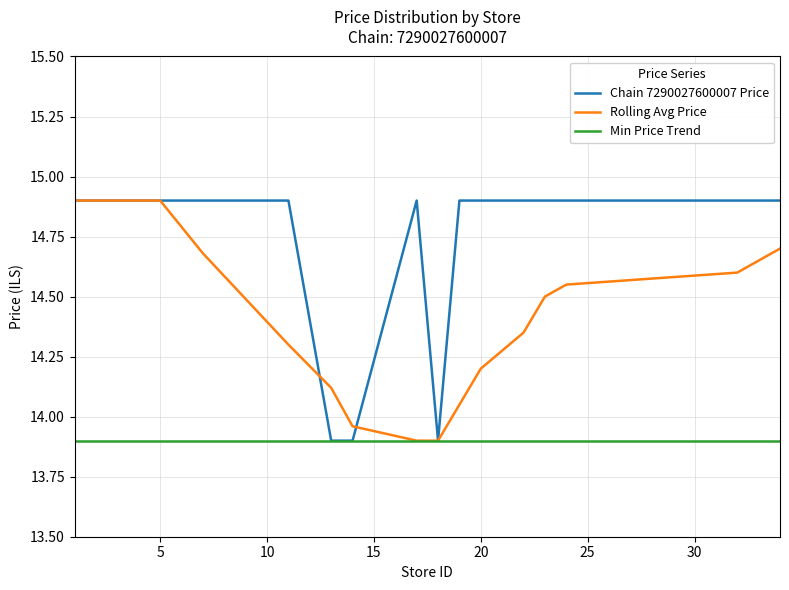

What is the smallest value displayed?

13.9